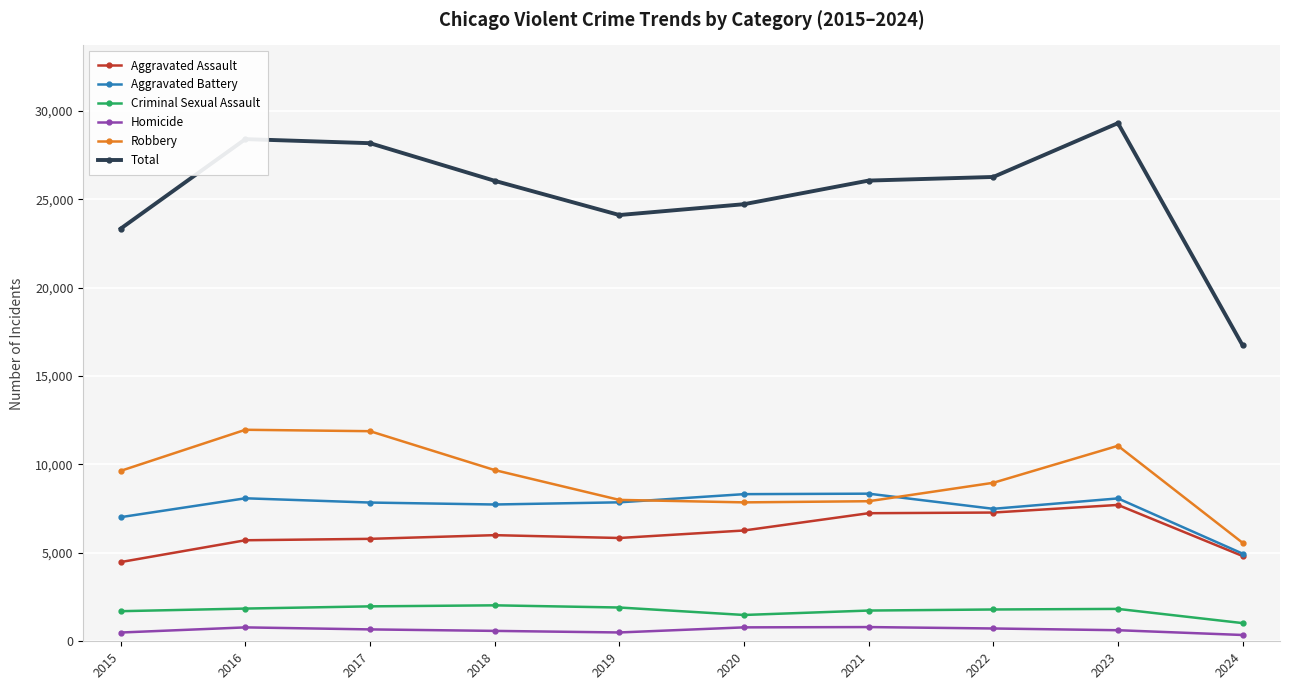

True or false: Aggravated Assault and Criminal Sexual Assault cross at least once.

False